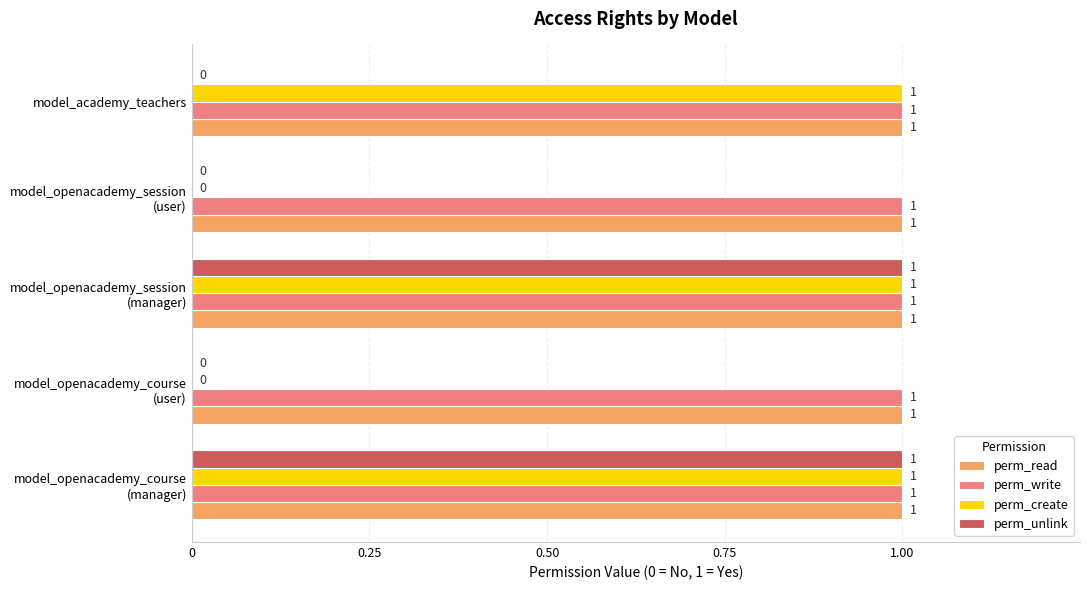

What is the sum of all perm_create values?

3